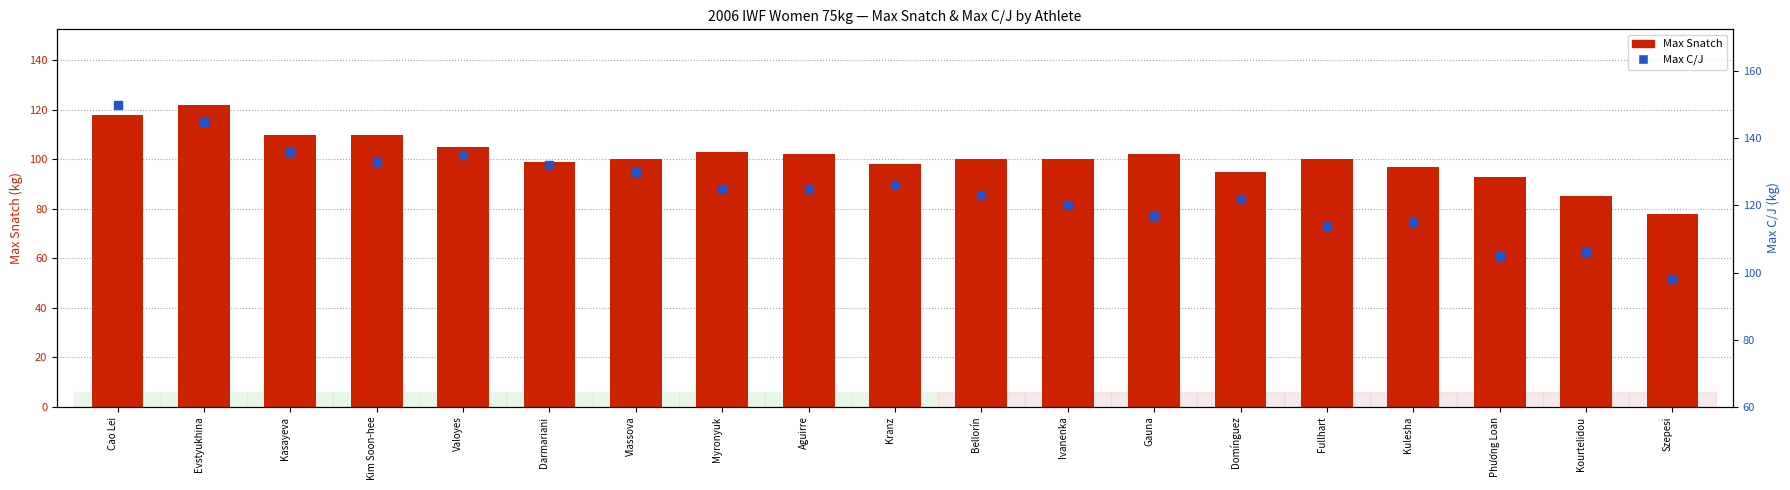

At which category is the sum across all series the highest?

Cao Lei